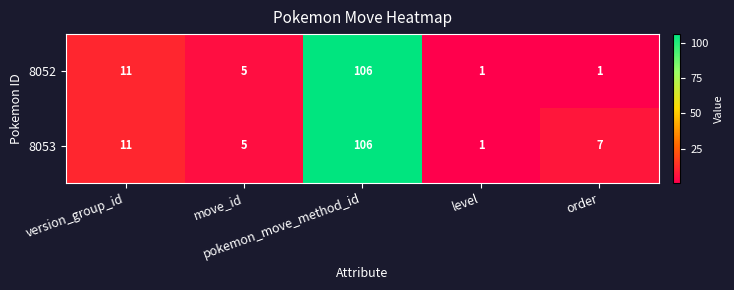

Rank the series by their average value, from lowest to highest.

8052, 8053